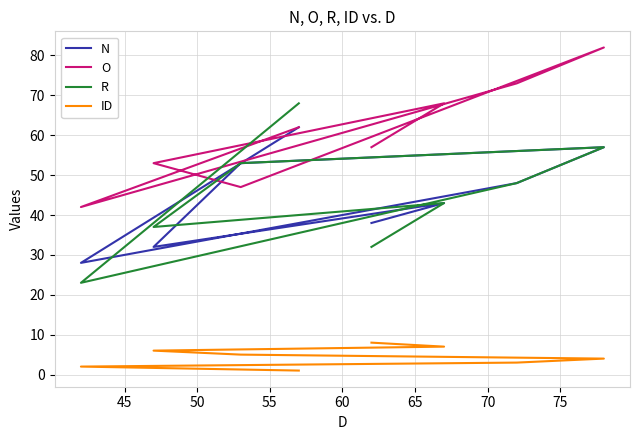

The value of R at 65 is 58. True or false?

False